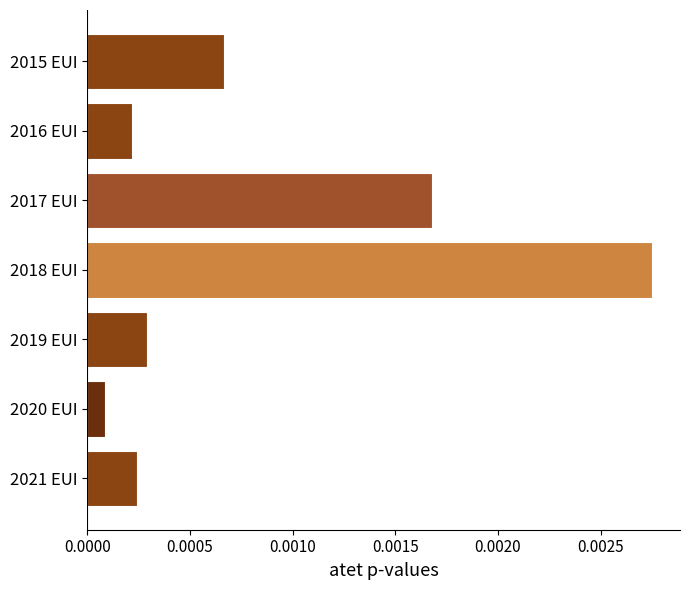

What is the label of the 4th bar from the top?

2018 EUI